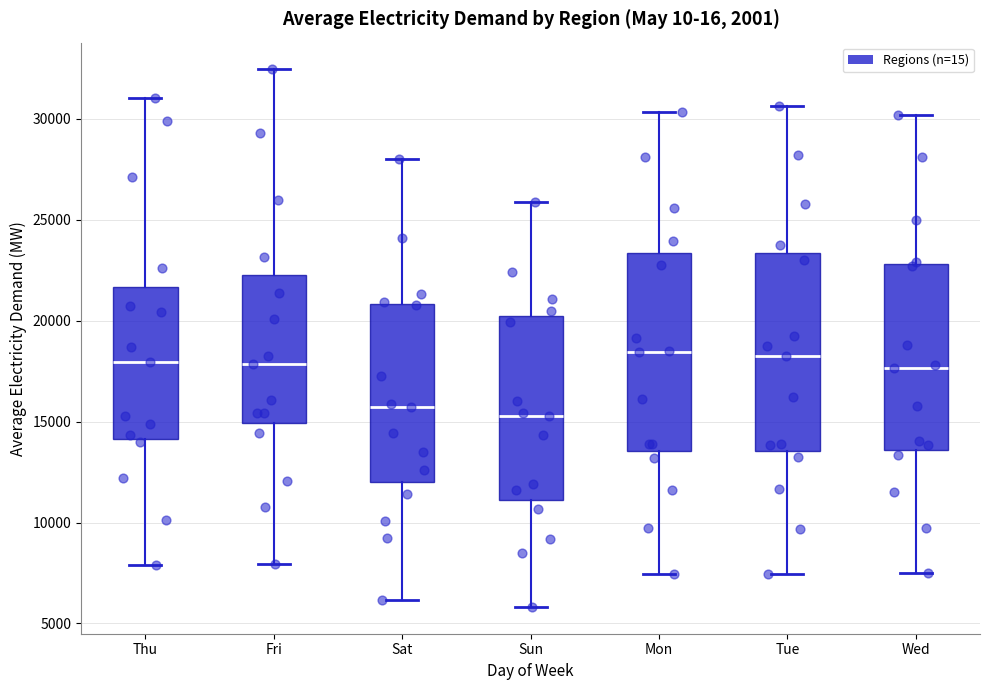

Reading left to right, transcribe this box plot: for each box, give where its median line is, the range the box spans, and where its two whiskers end, as read against the y-axis. The values are not printed on the chart, so give them approximately, as read against the axis.

Thu: median 18000, box 14000 to 21500, whiskers 8000 to 31000
Fri: median 18000, box 15000 to 22000, whiskers 8000 to 32500
Sat: median 15500, box 12000 to 21000, whiskers 6000 to 28000
Sun: median 15500, box 11000 to 20000, whiskers 6000 to 26000
Mon: median 18500, box 13500 to 23500, whiskers 7500 to 30500
Tue: median 18500, box 13500 to 23500, whiskers 7500 to 30500
Wed: median 17500, box 13500 to 23000, whiskers 7500 to 30000